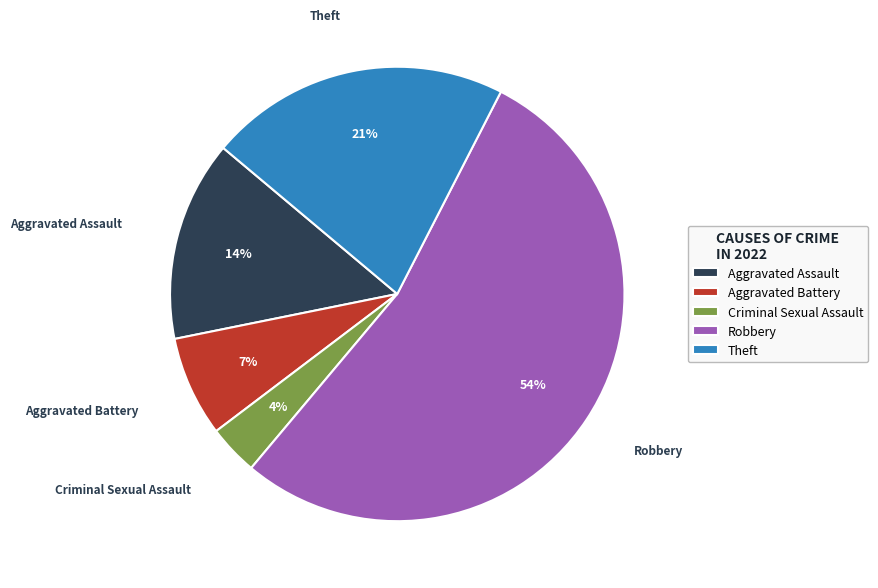

To the nearest percent, what is the difference between the largest and smallest slice percentages?

50%